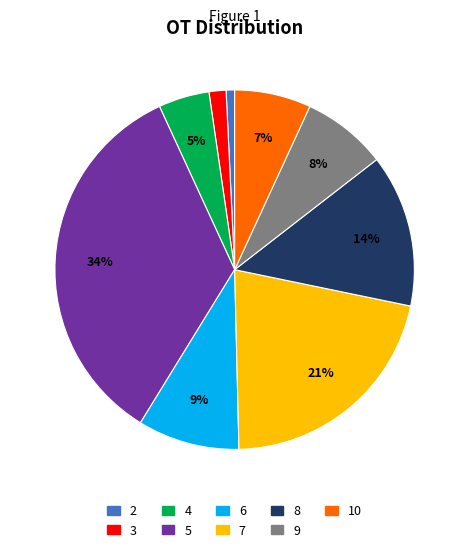

Is there a majority slice in this chart?

No